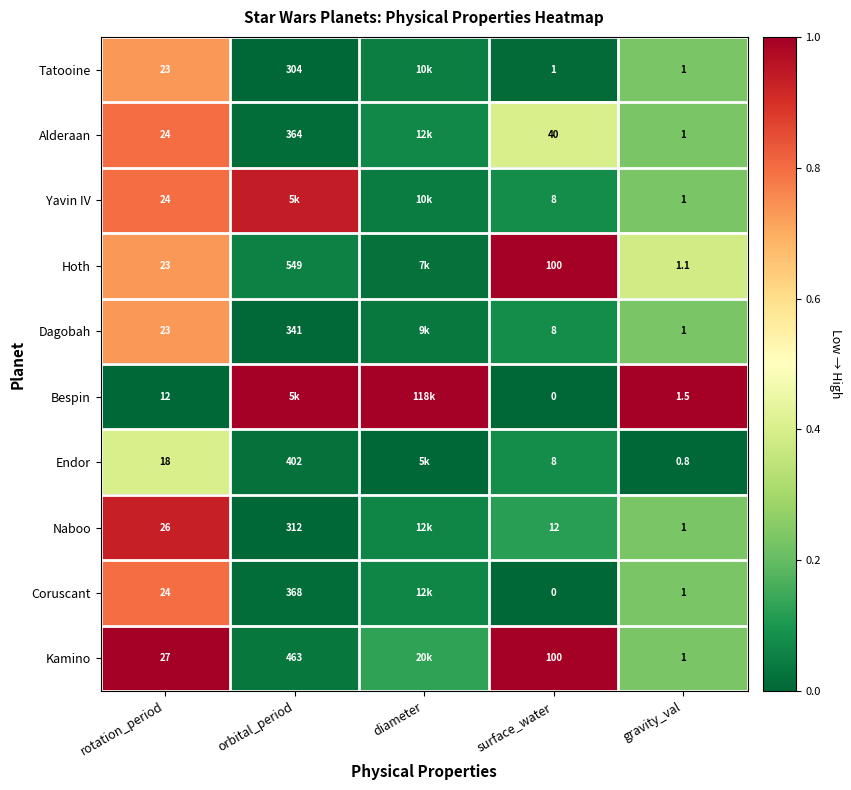

What is the maximum value shown in the chart?

1.0